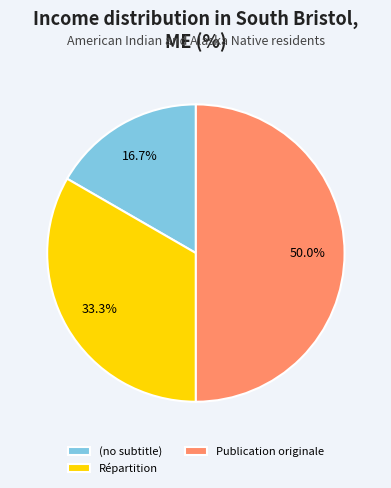

Rank the categories by value from highest to lowest.

Publication originale, Répartition, (no subtitle)